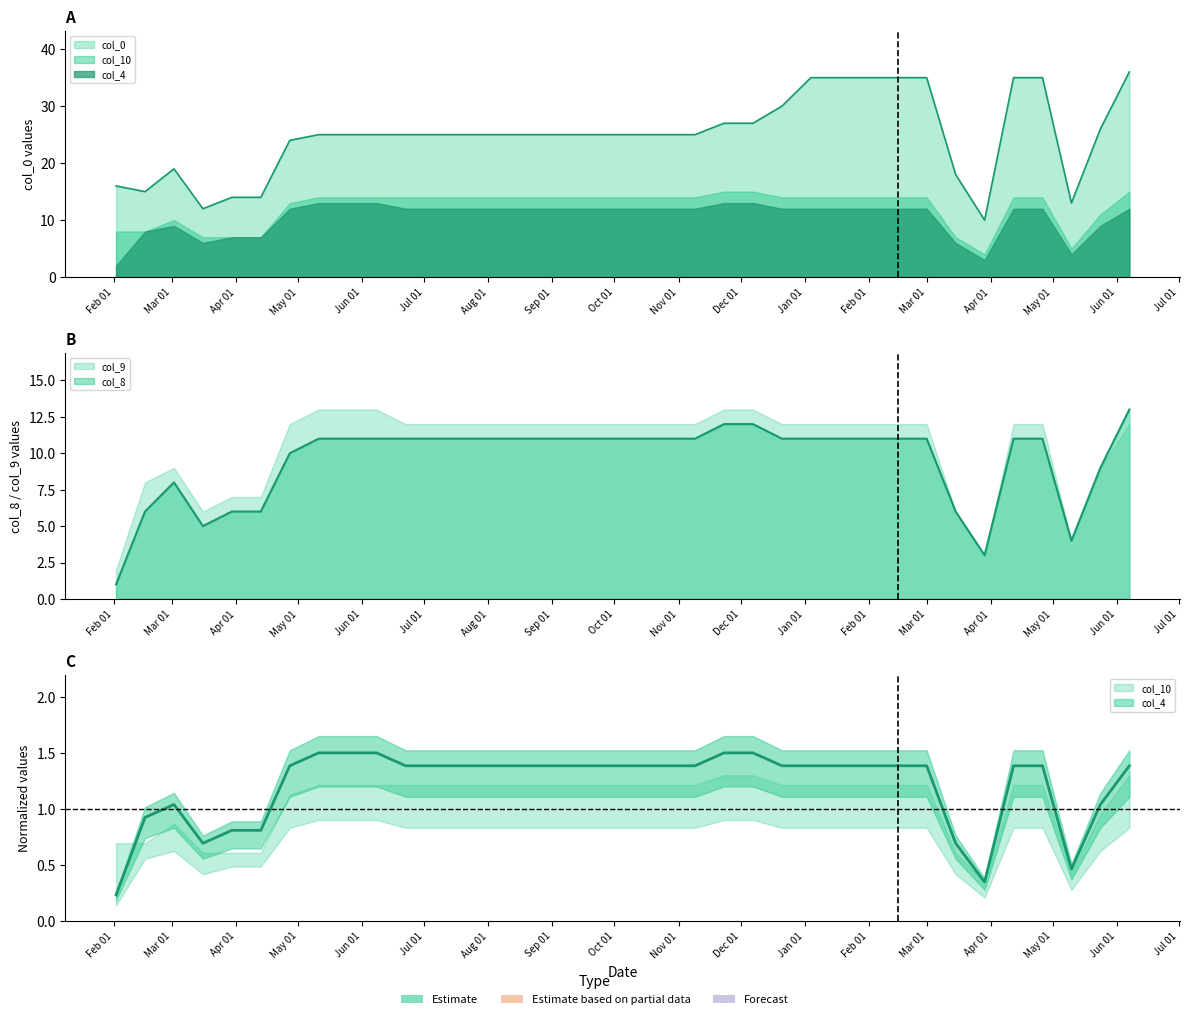

True or false: col_4 has a value of 0.5 at 2018-03-02.

False